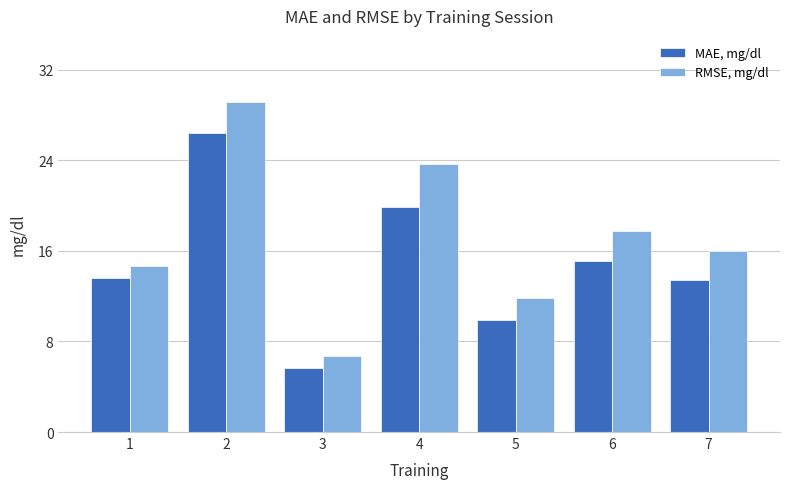

What is the average value of the MAE, mg/dl series?

14.9